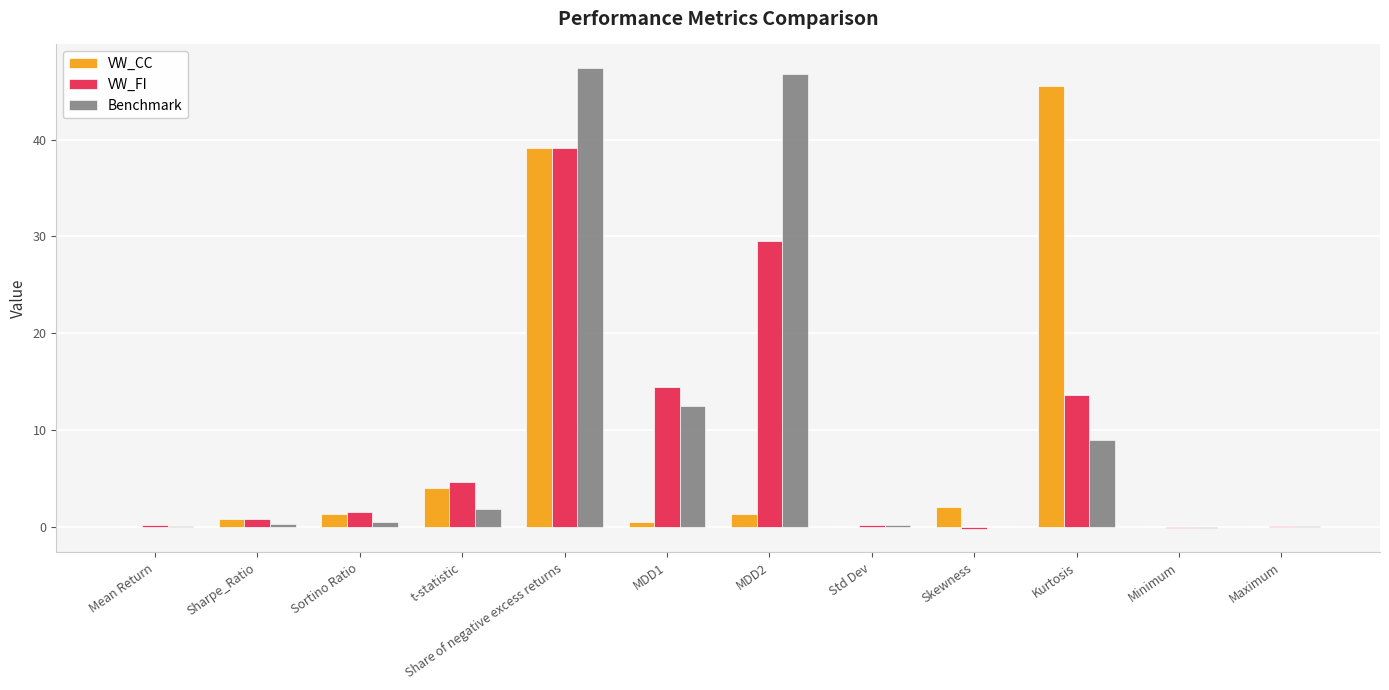

At which category does the chart reach its peak across all series?

Share of negative excess returns